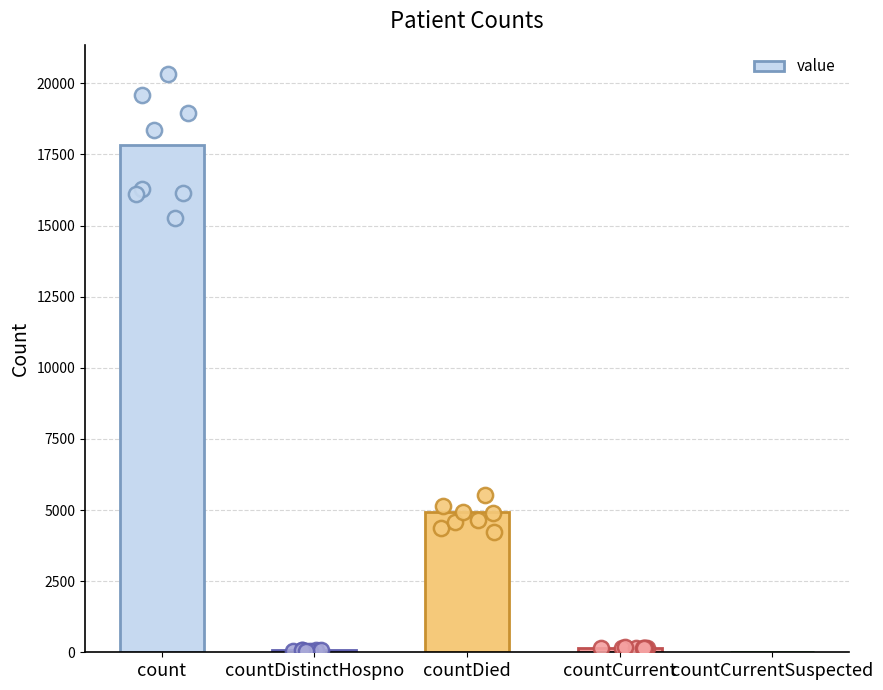

Which has a higher value, count or countDied?

count